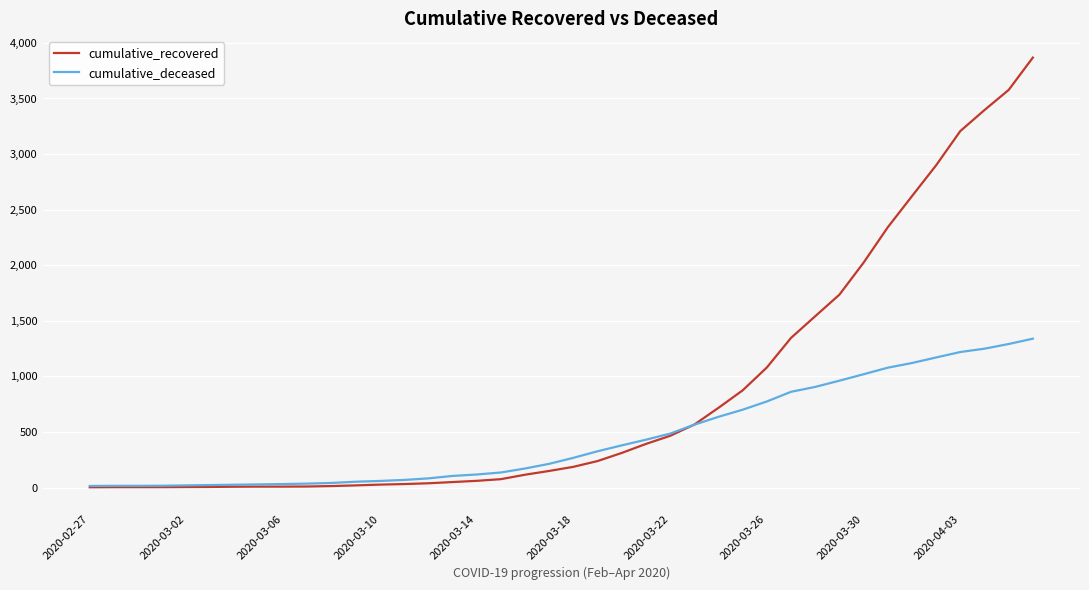

Which series has the largest total across all categories?

cumulative_recovered